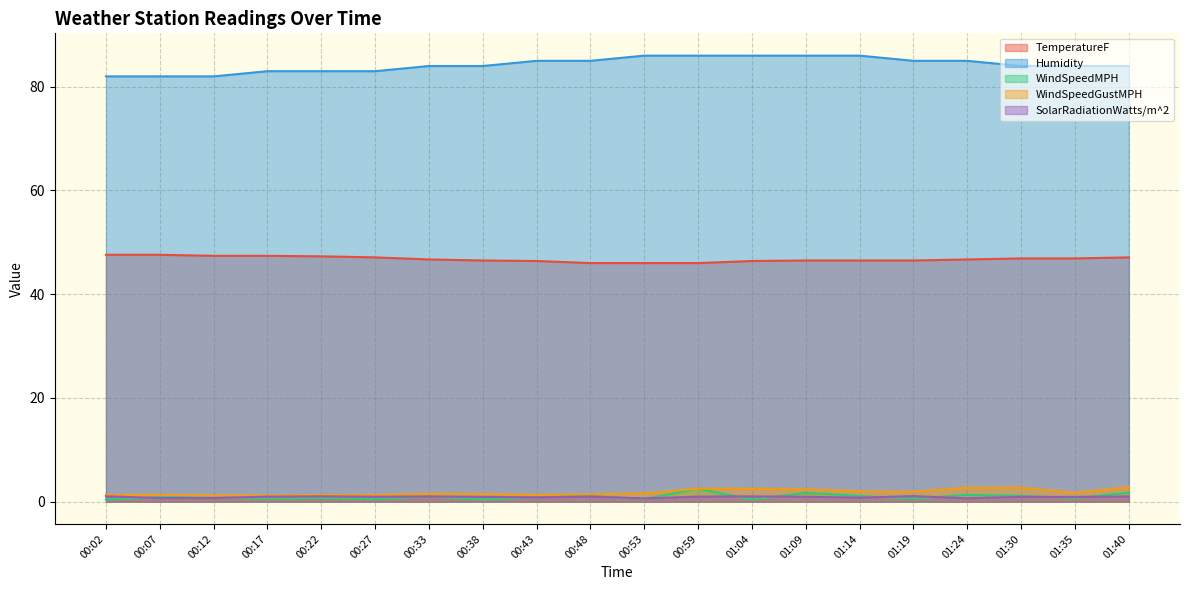

What is the minimum value shown in the chart?

0.4